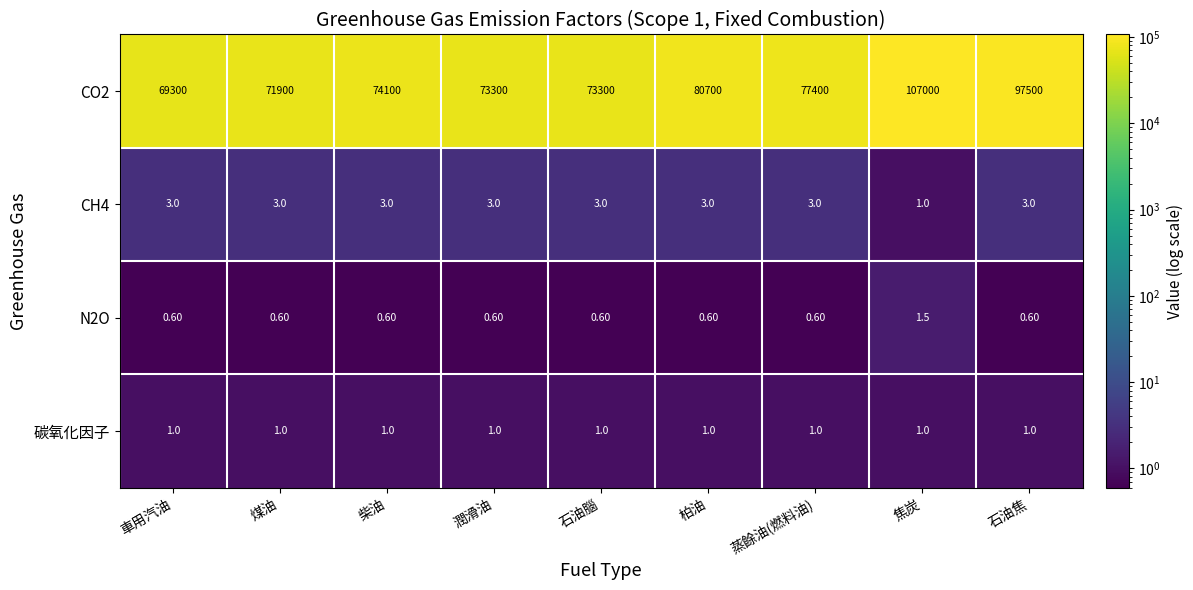

Which series has the largest total across all categories?

CO2